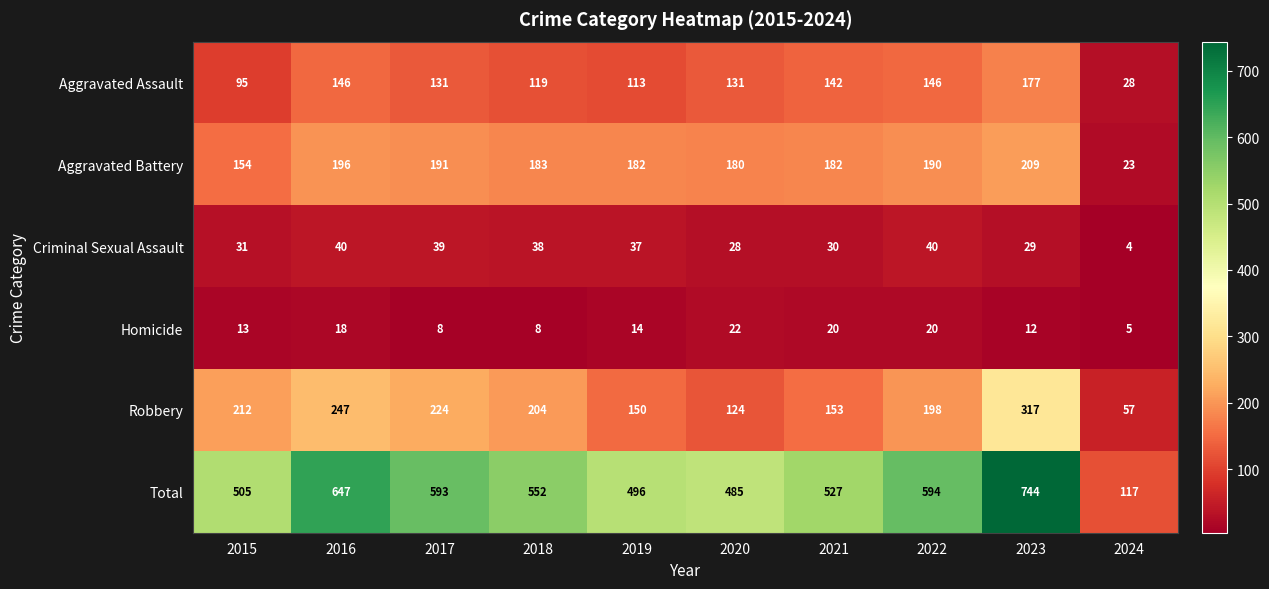

What is the lowest value of the Homicide series?

5